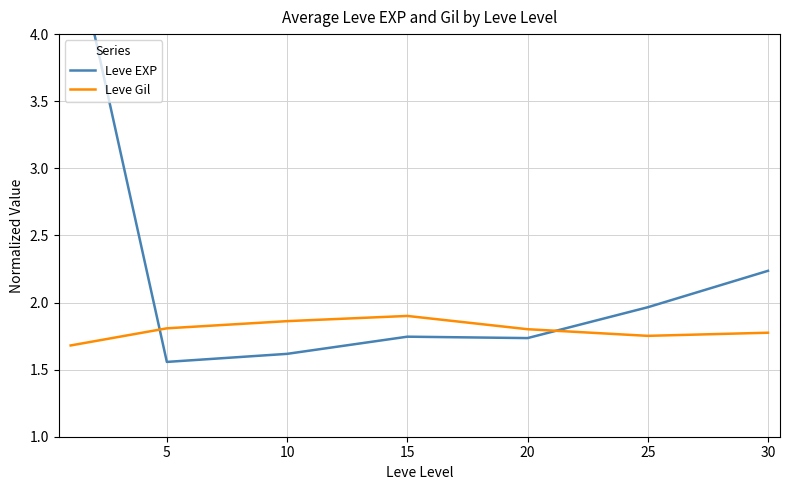

What are all the series names shown in the legend?

Leve EXP, Leve Gil